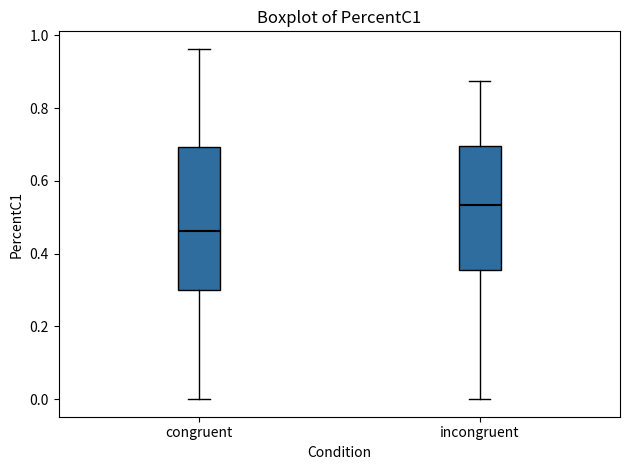

Which box's median line is the highest?

incongruent